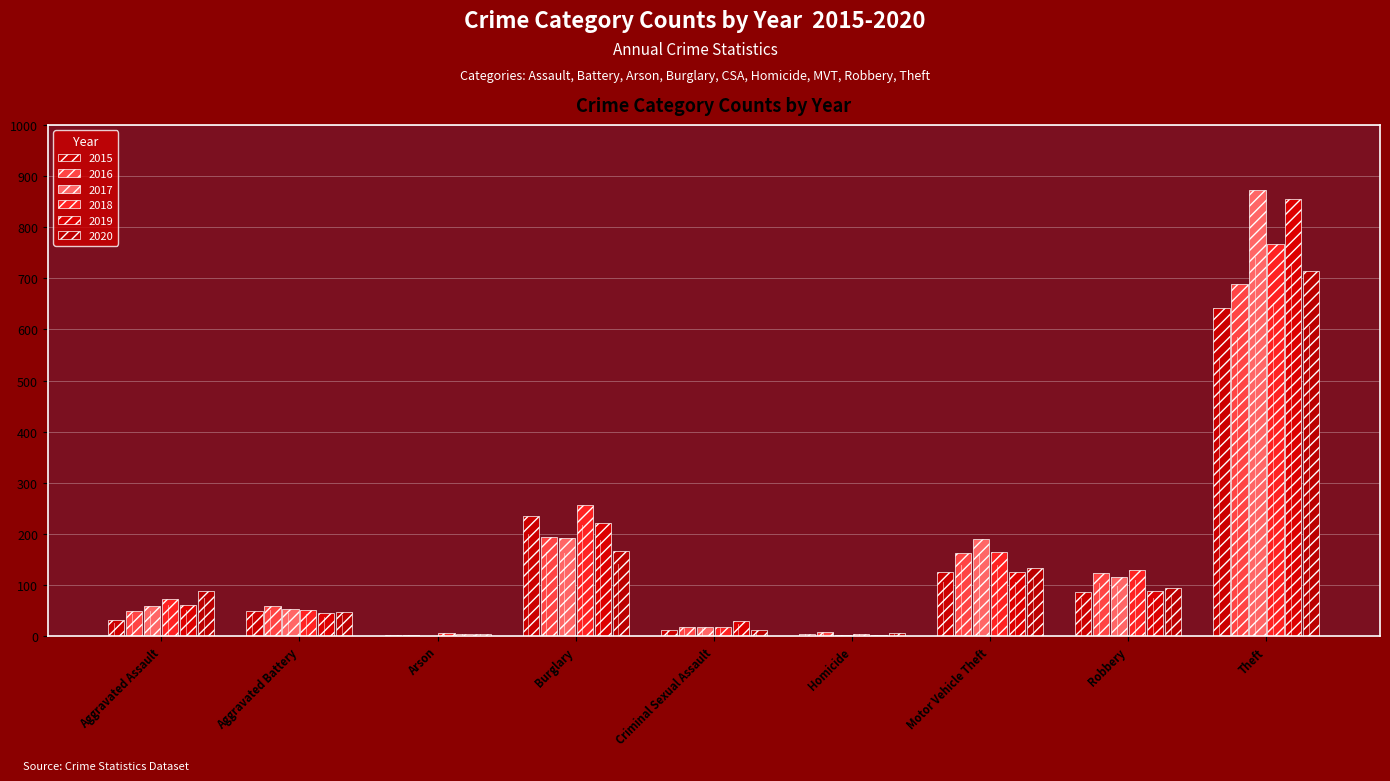

Between Burglary and Motor Vehicle Theft, which series saw the biggest shift?

2015